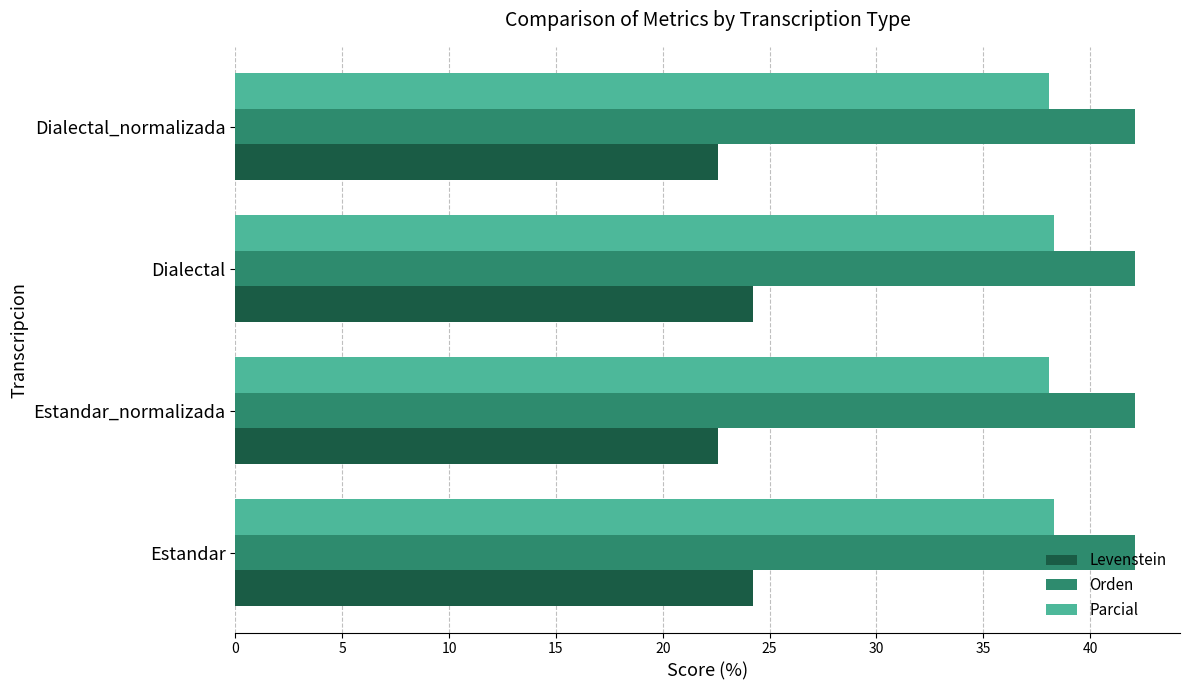

At how many categories does at least one series exceed 35?

4